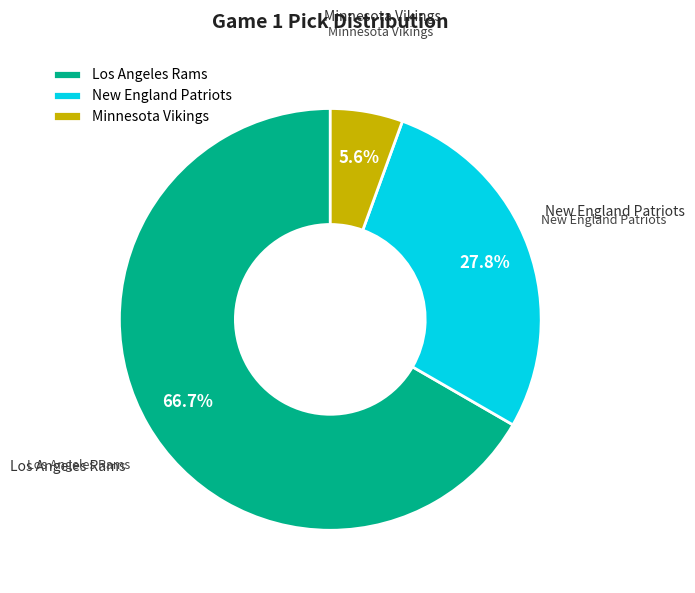

Is there any slice that represents more than half of the pie?

Yes